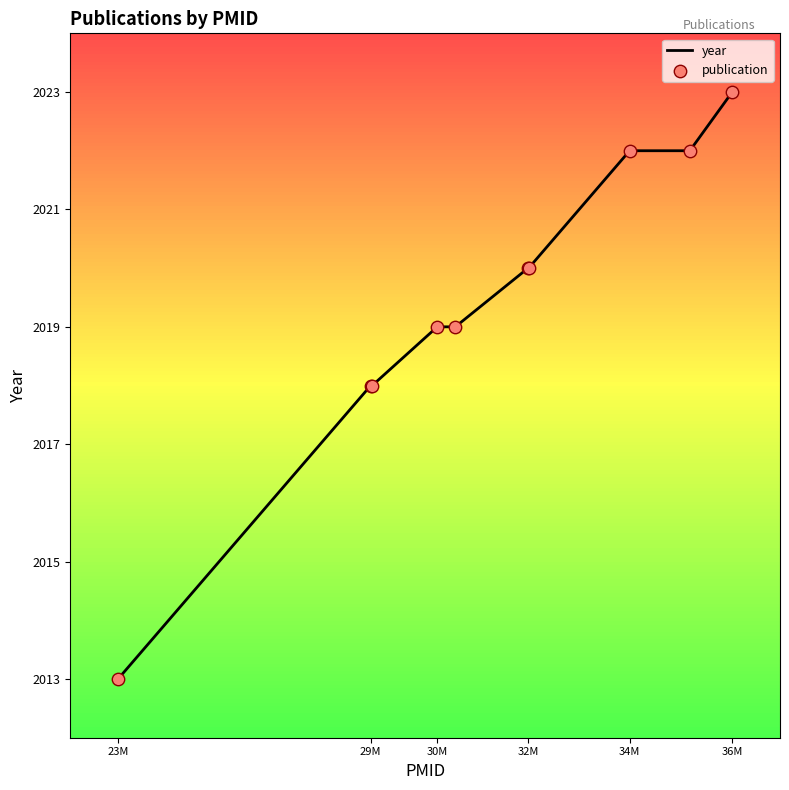

What is the difference between the maximum and minimum values?

10